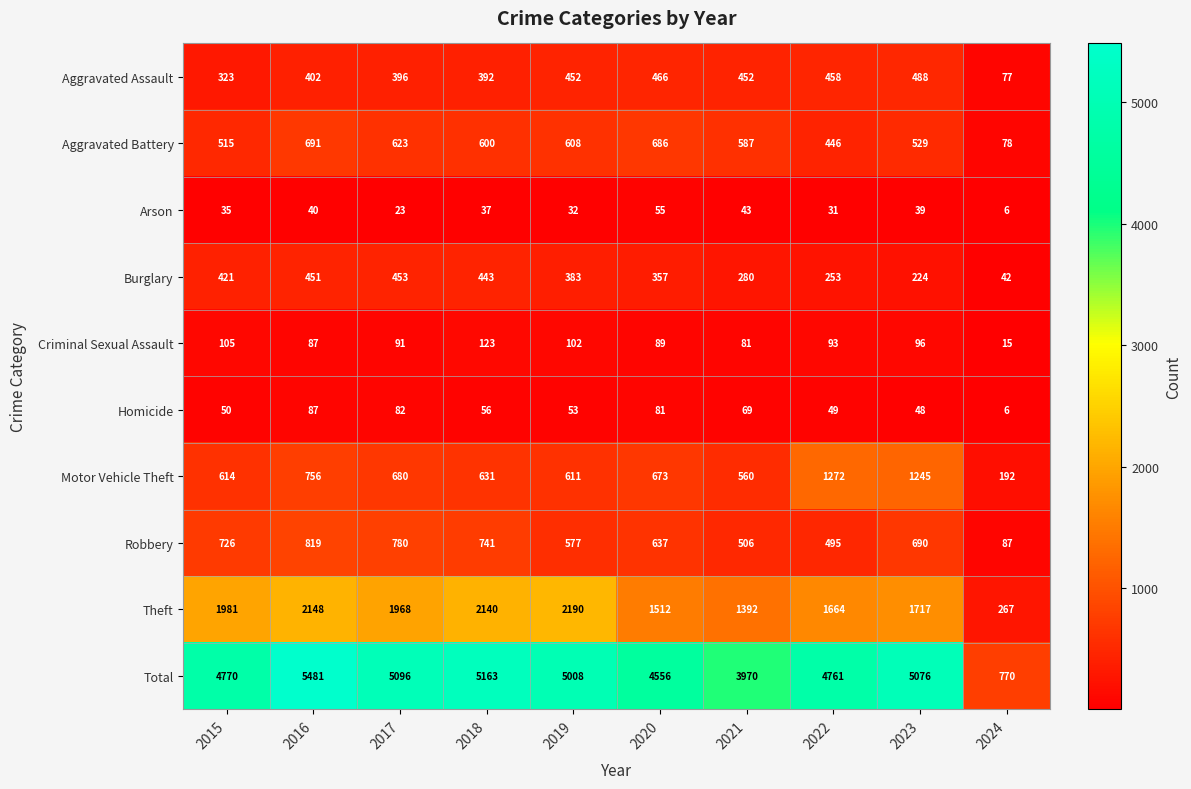

What is the sum of all Robbery values?

6058